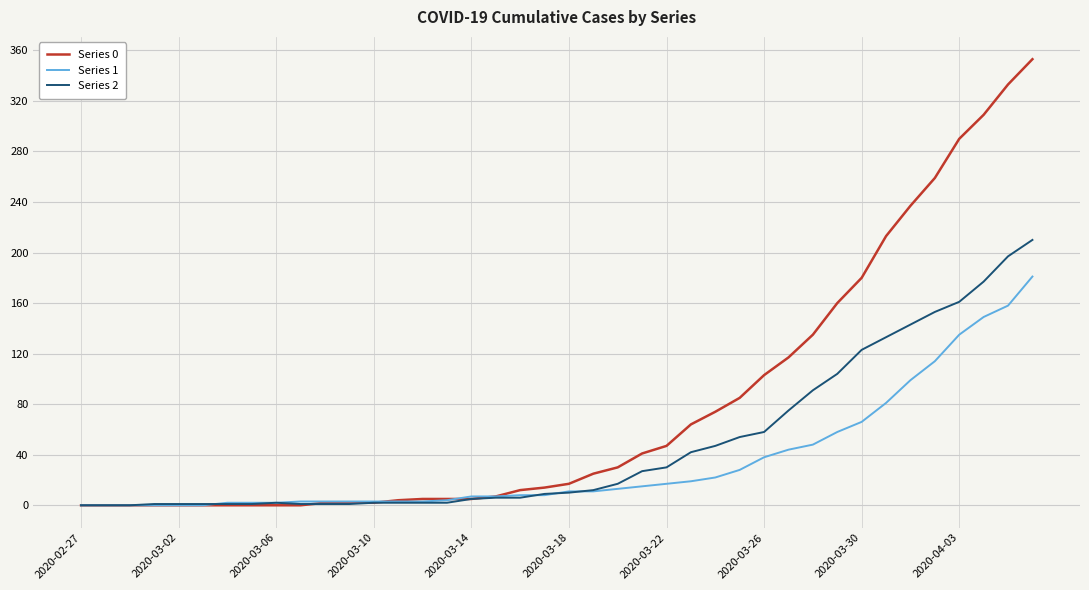

Which series has the largest range (max minus min)?

Series 0